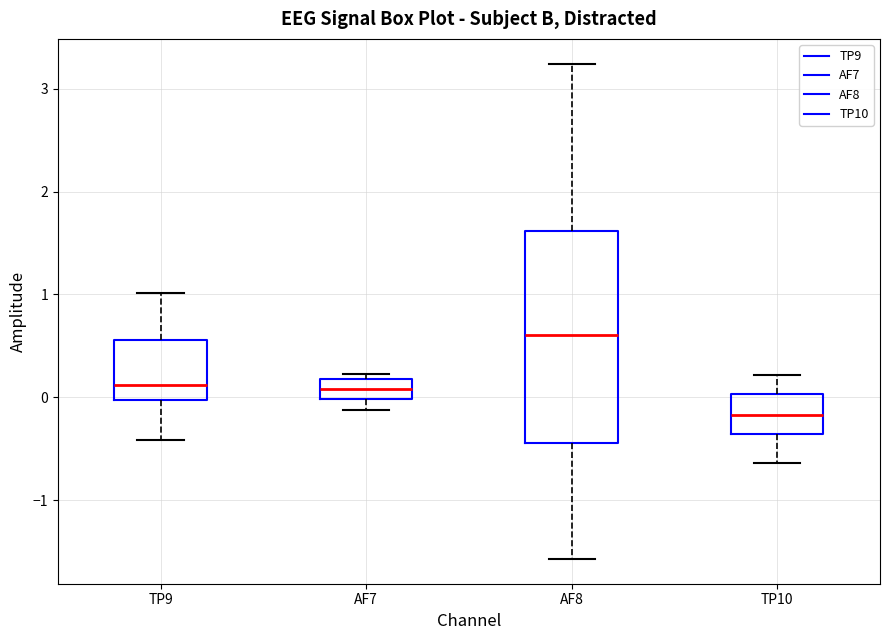

Which box's median line is the lowest?

TP10